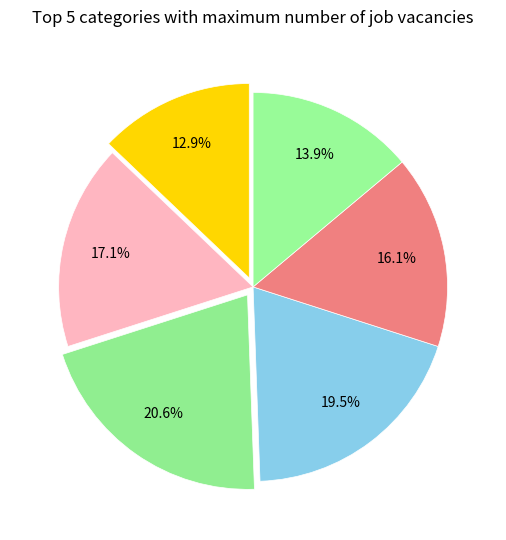

How many segments does this pie chart have?

6